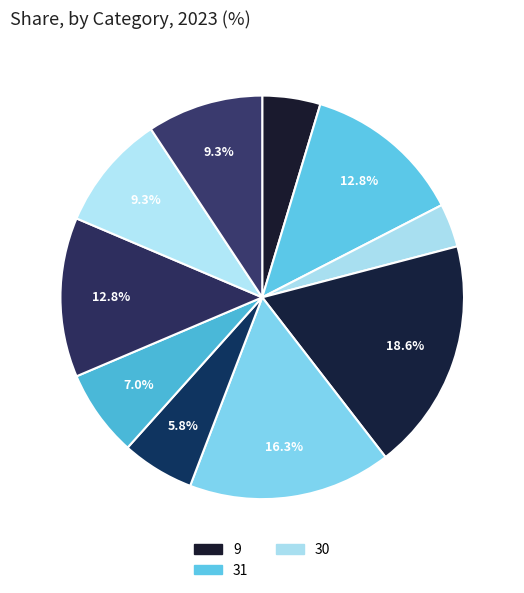

How many segments does this pie chart have?

10